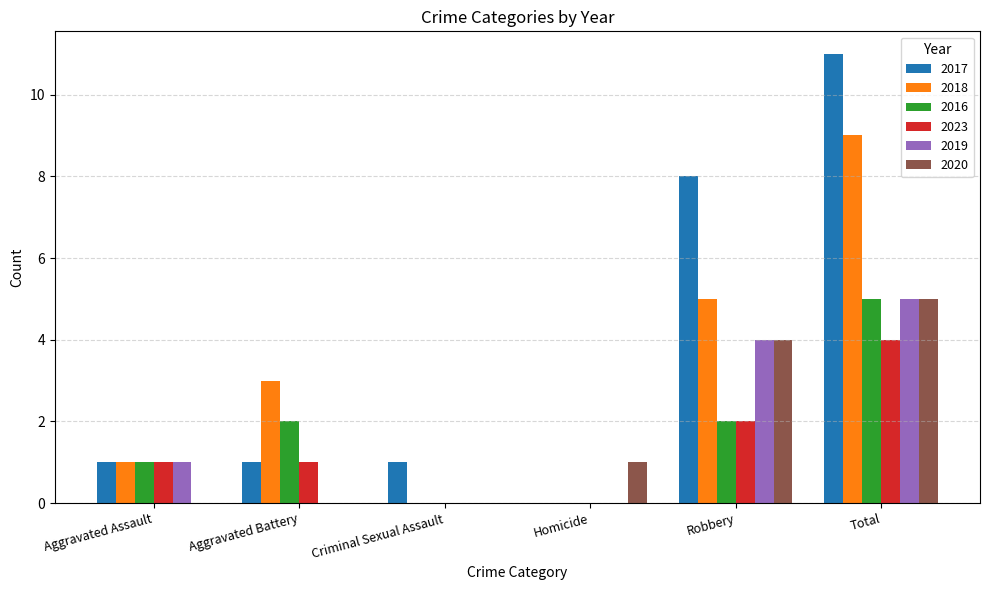

The value of 2020 at Criminal Sexual Assault is 2. True or false?

False